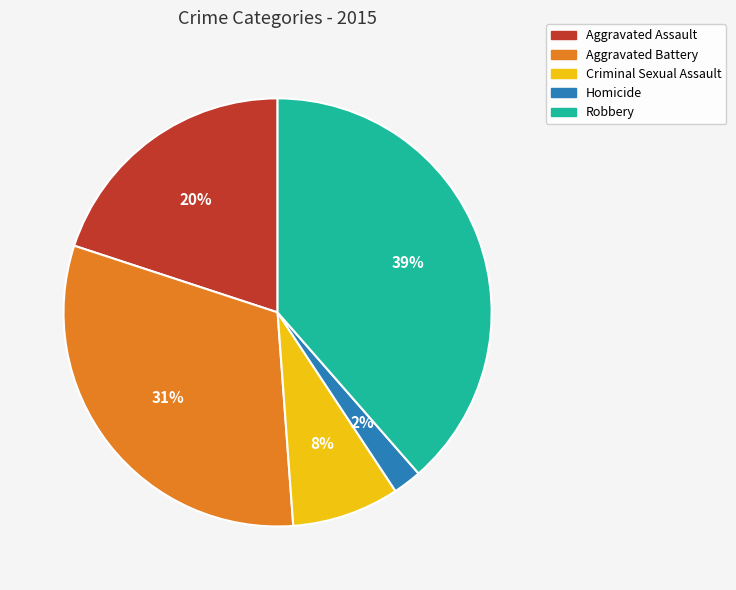

How many slices are in this pie chart?

5